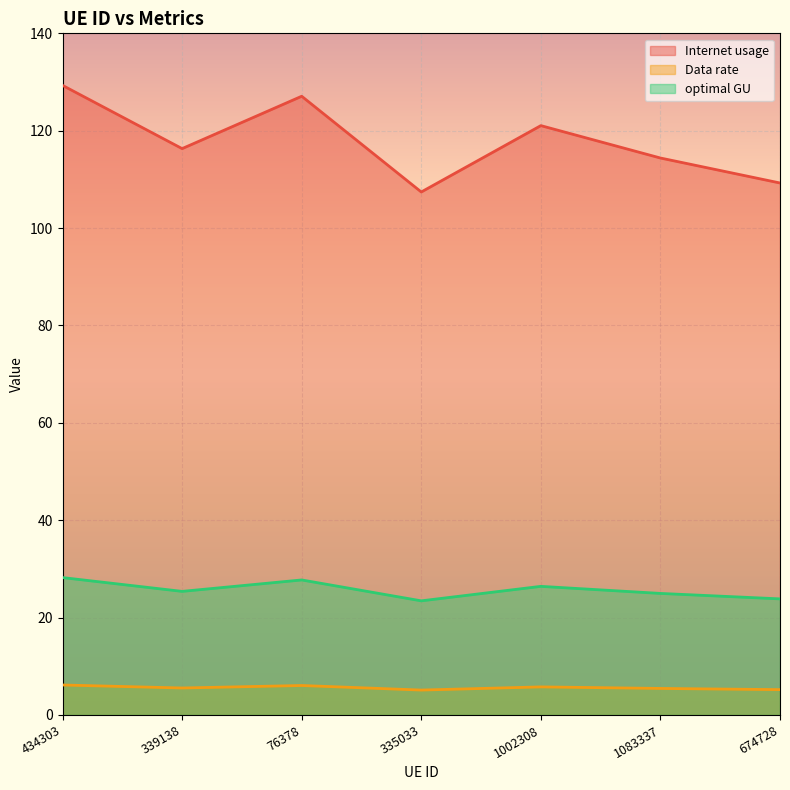

At which category does Data rate reach its first local peak?

76378